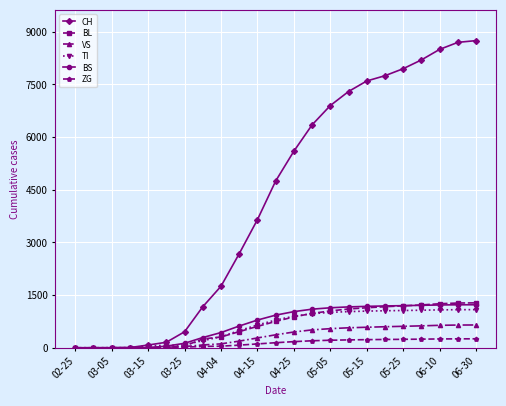

At how many categories does at least one series exceed 8059?

4